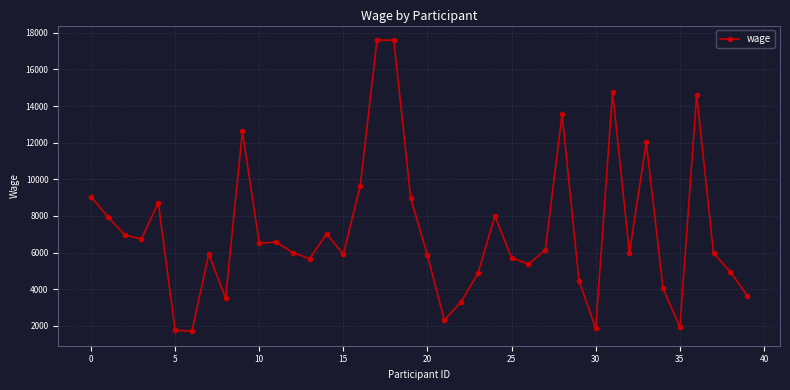

True or false: the data has more than 0 interior local peaks.

True